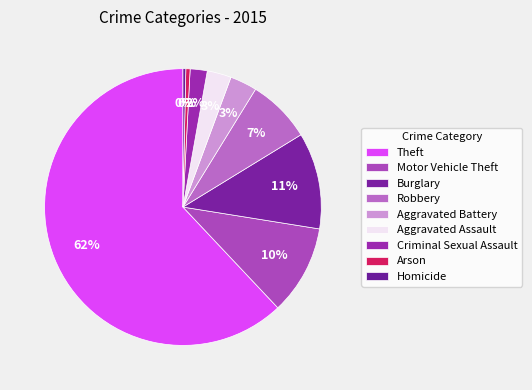

Which category has the biggest portion of the pie?

Theft